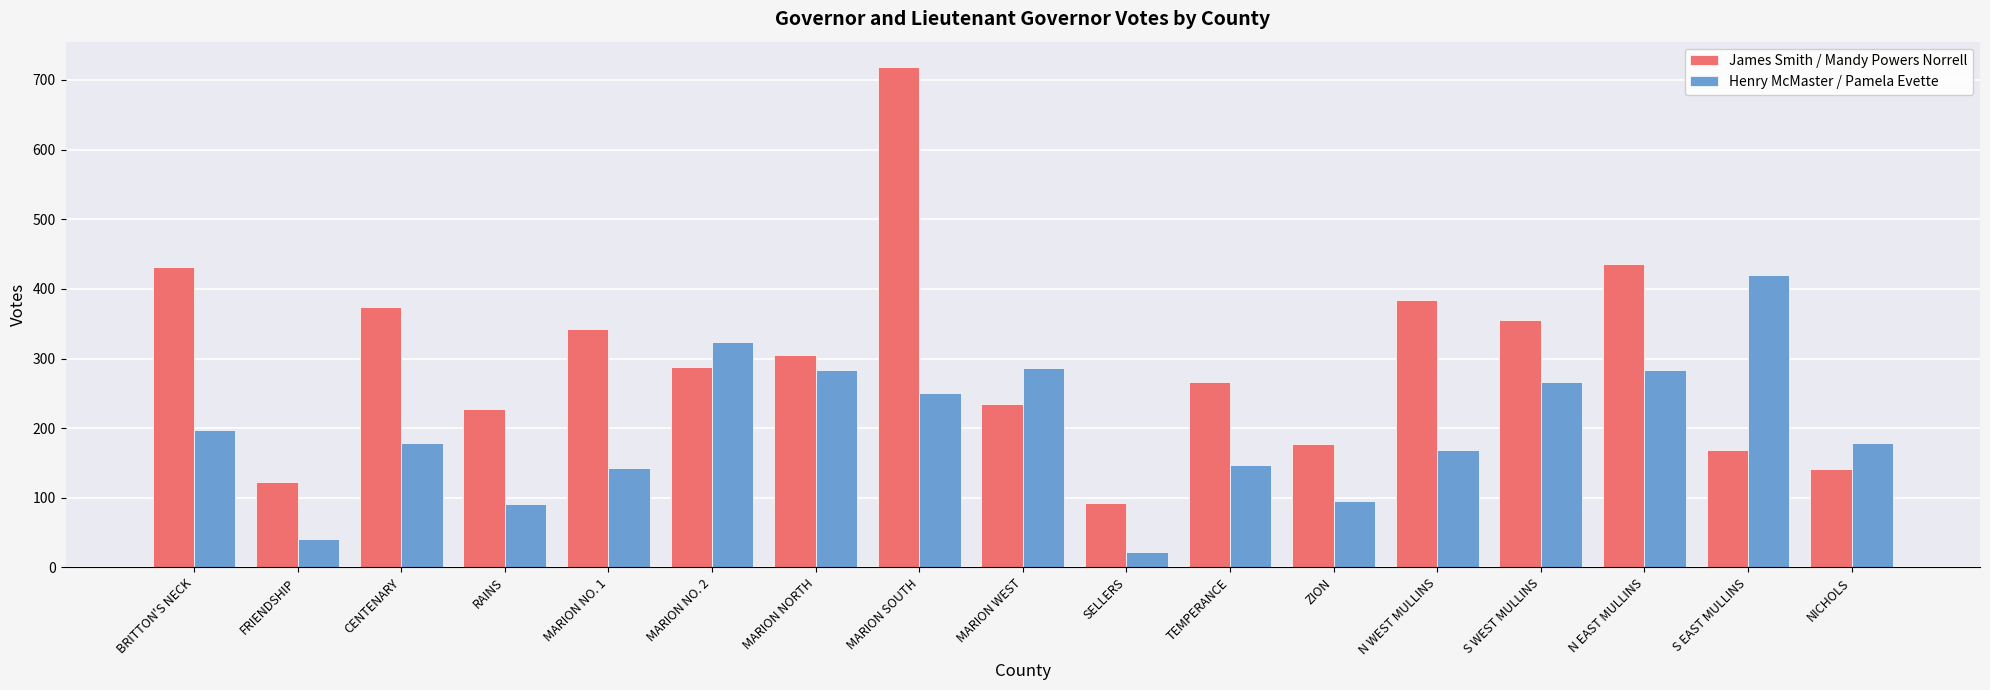

What is the difference between the maximum and minimum values in the Henry McMaster / Pamela Evette series?

398